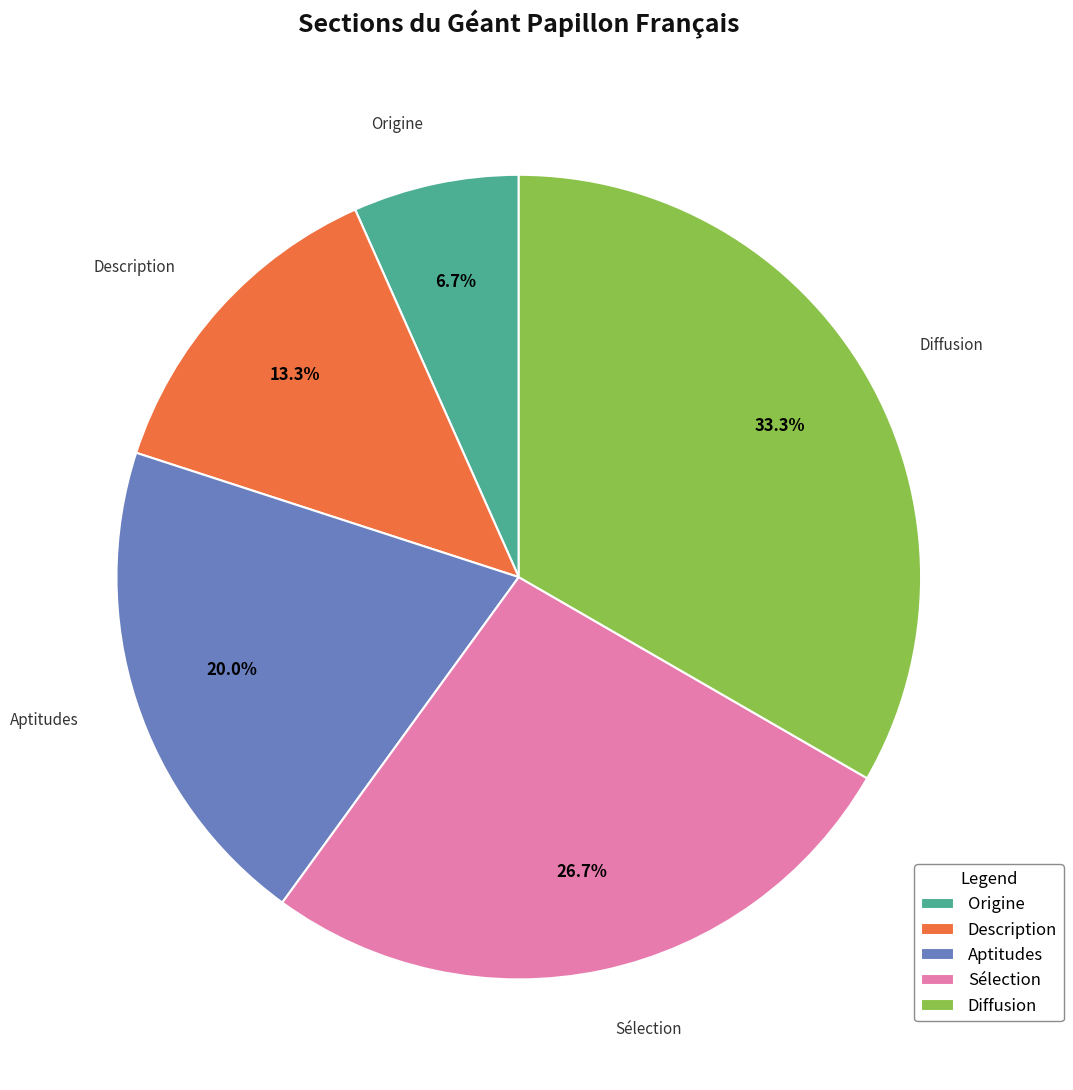

Rank the categories by value from lowest to highest.

Origine, Description, Aptitudes, Sélection, Diffusion